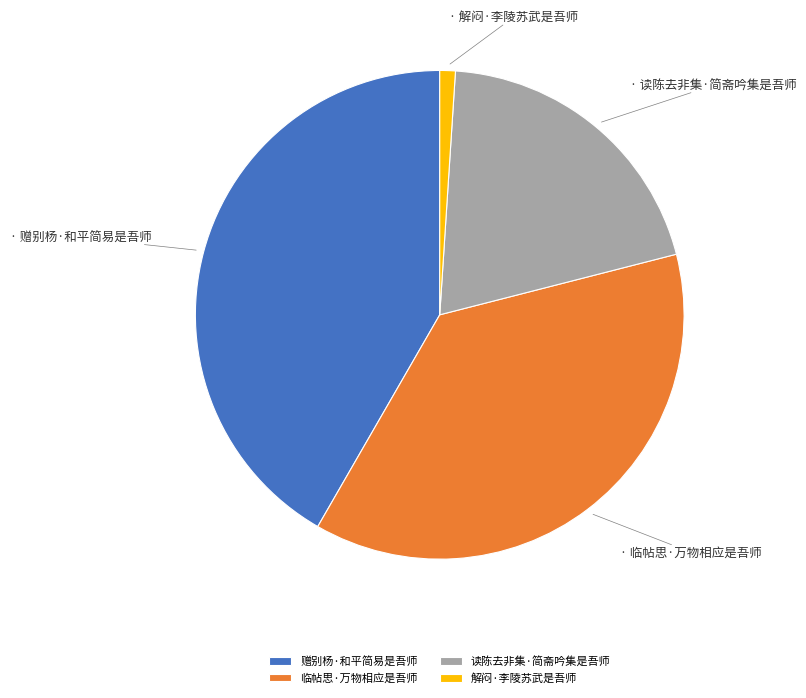

Combined, do 临帖思·万物相应是吾师 and 读陈去非集·简斋吟集是吾师 account for over 50%?

Yes